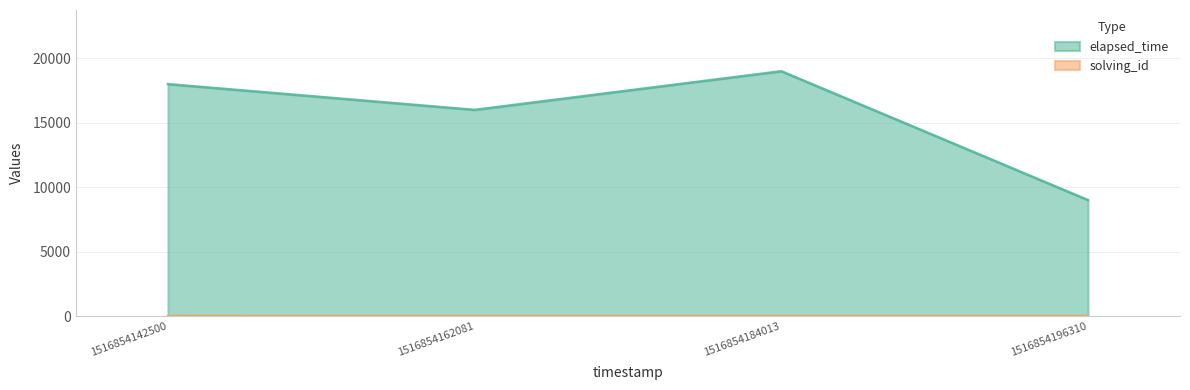

How many series are shown in this chart?

2